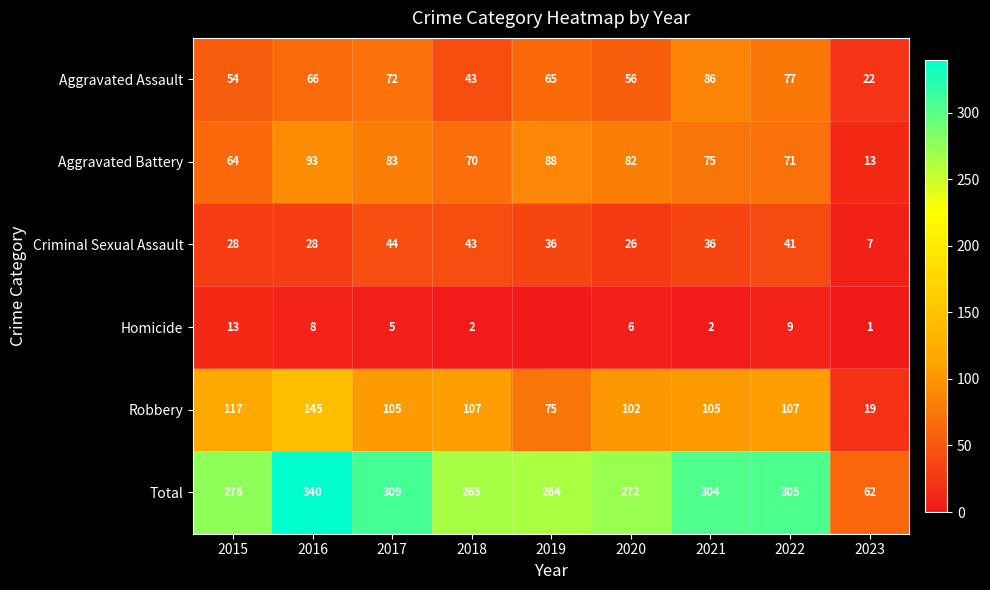

Between 2019 and 2021, which is larger?

2021